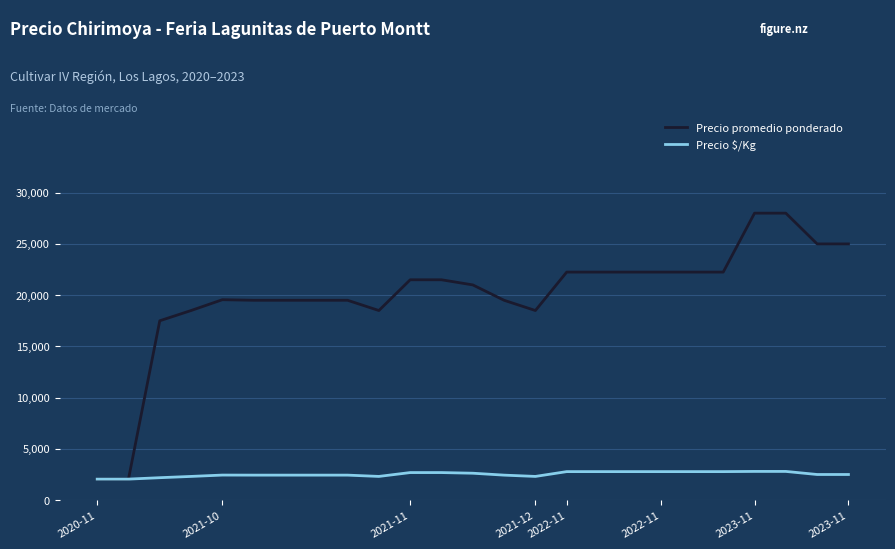

Rank the series by their maximum value, from lowest to highest.

Precio $/Kg, Precio promedio ponderado